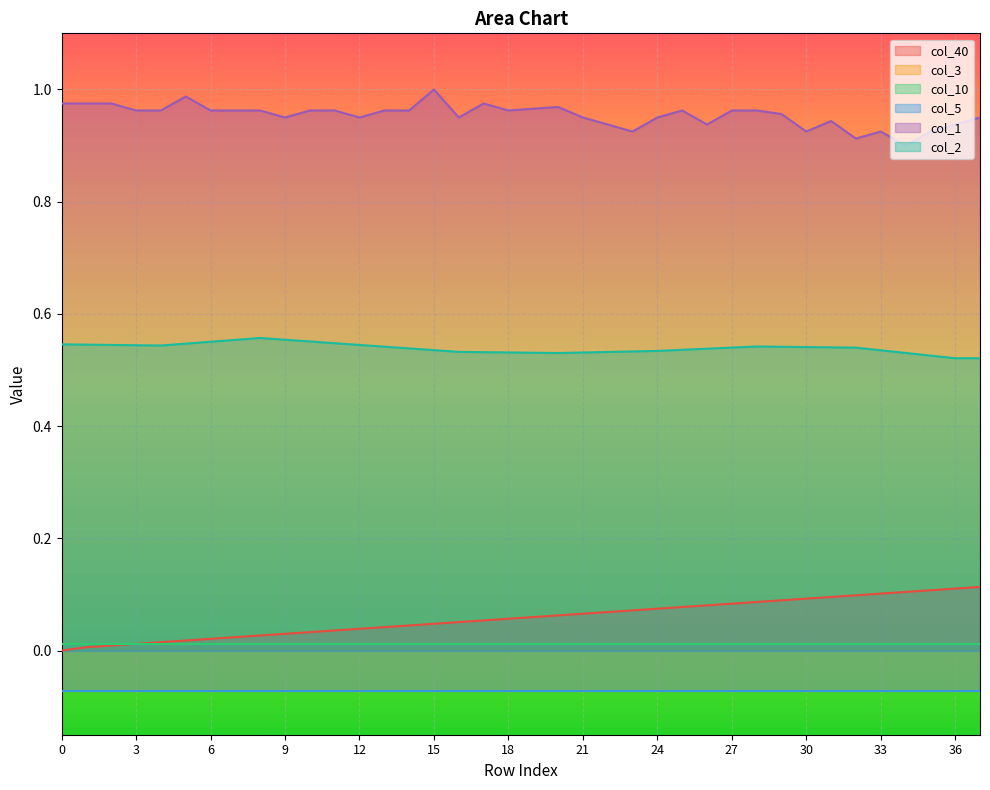

Is the value of col_2 at 27 greater than the value of col_40 at 21?

Yes